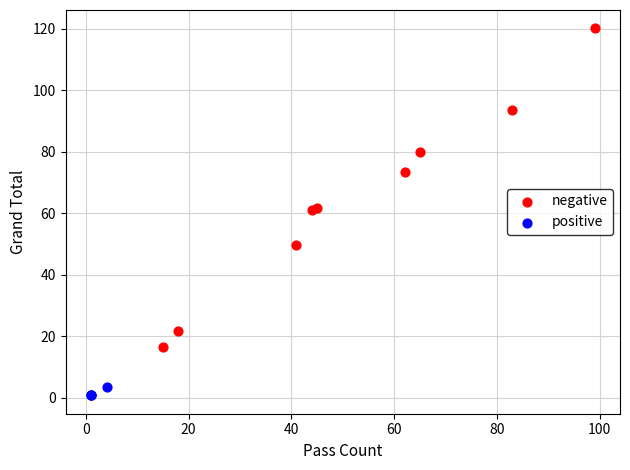

Which series reaches the minimum Y coordinate?

positive